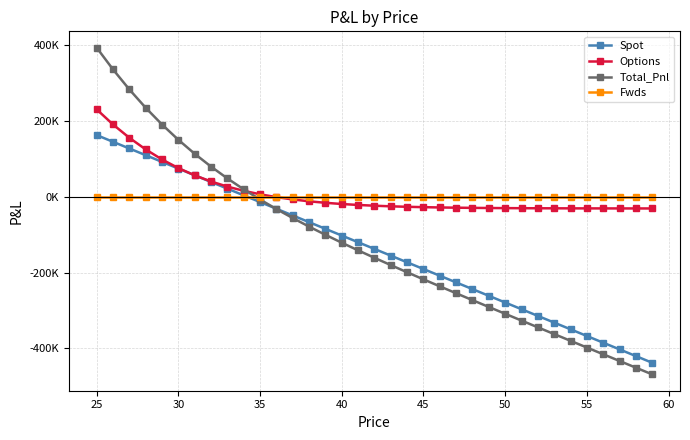

Which series has the widest spread of values?

Total_Pnl